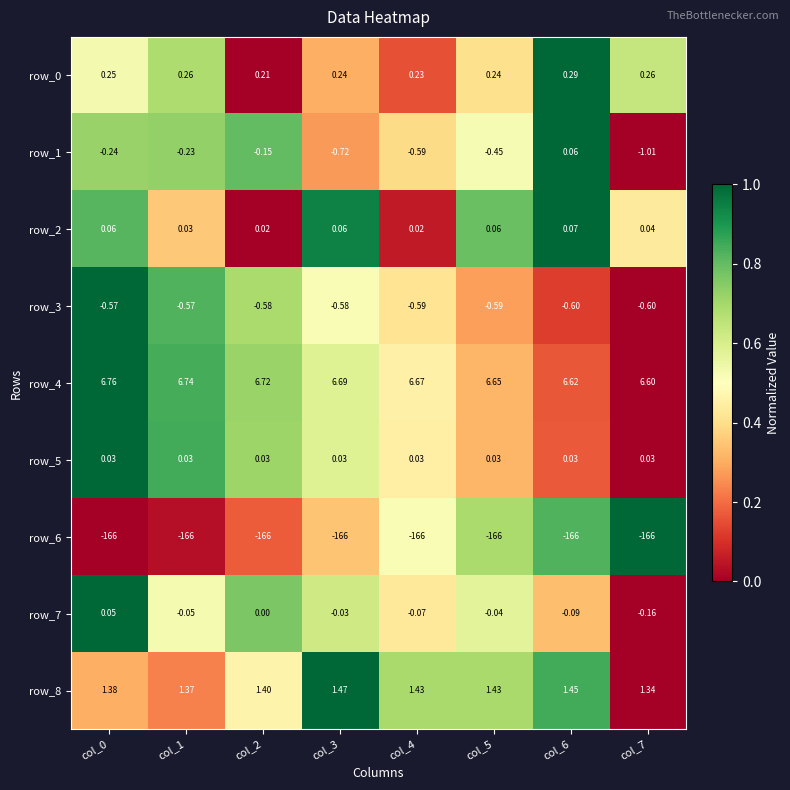

Is the value of row_2 at col_2 greater than the value of row_8 at col_4?

No